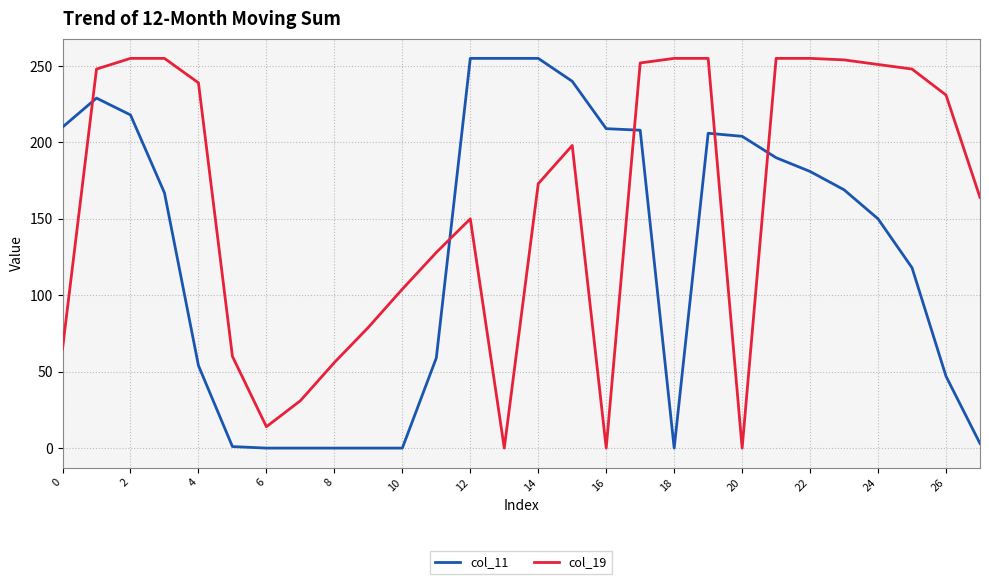

In col_19, how many points are lower than both neighbors (excluding endpoints)?

4